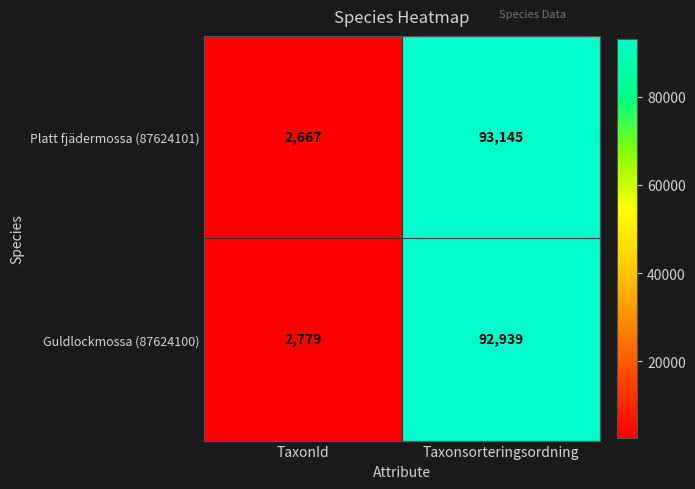

List the series in order of their overall mean, highest first.

Platt fjädermossa (87624101), Guldlockmossa (87624100)